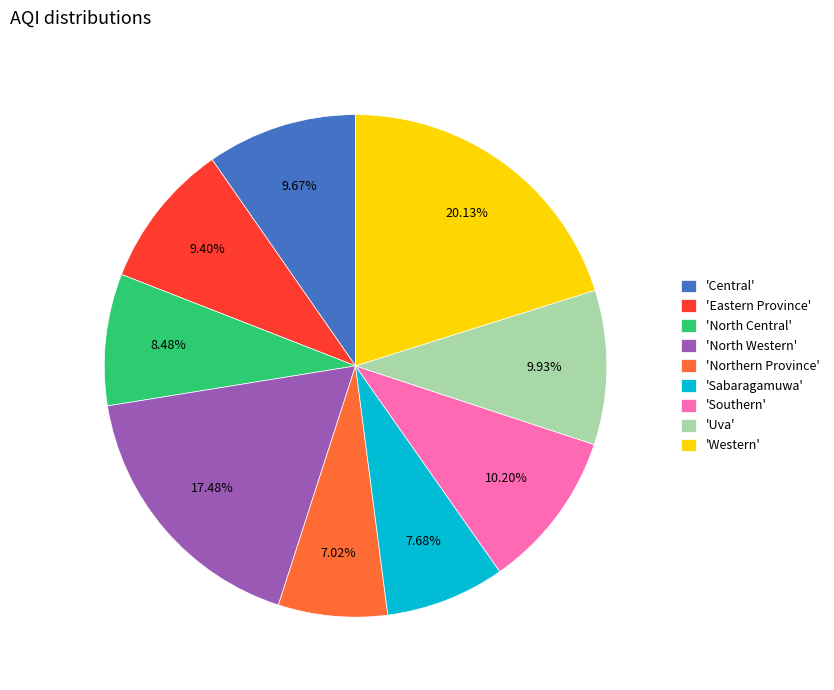

Count the number of slices in the pie.

9